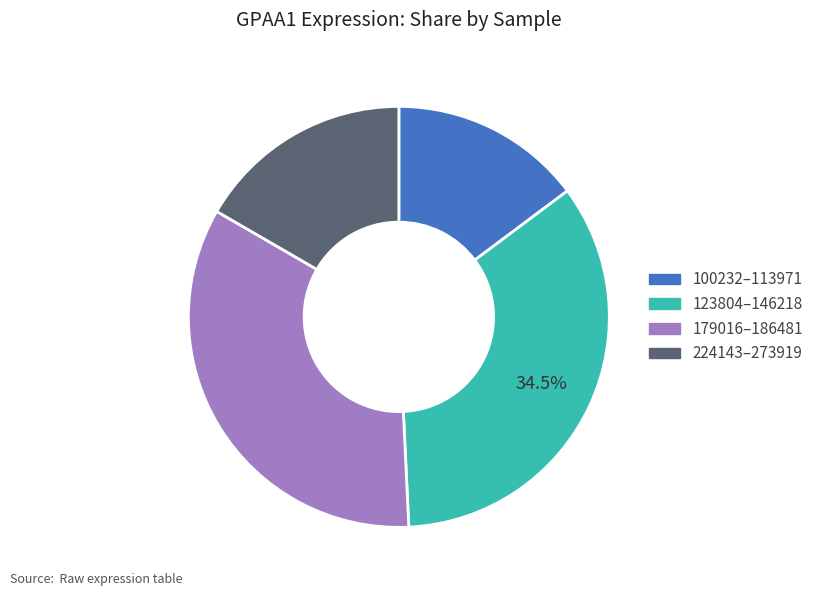

To the nearest percent, what is the average slice percentage?

25%